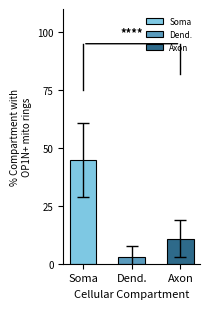

Which series has the largest range (max minus min)?

Soma